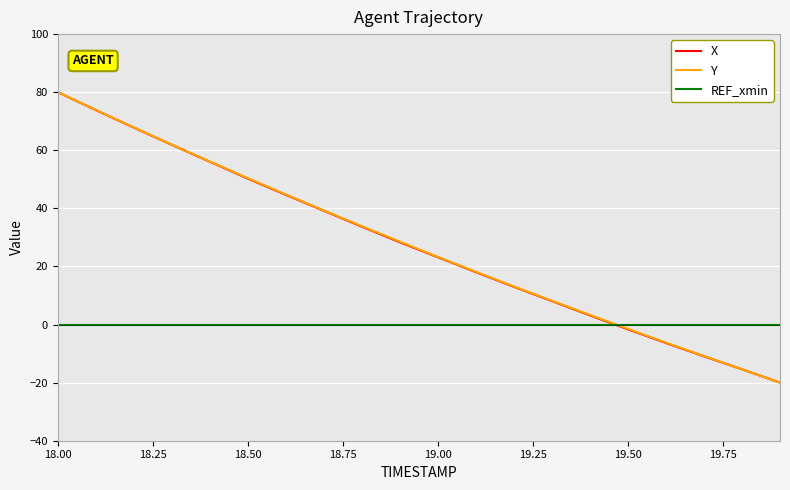

After their last crossing, which series has the higher values: Y or REF_xmin?

REF_xmin